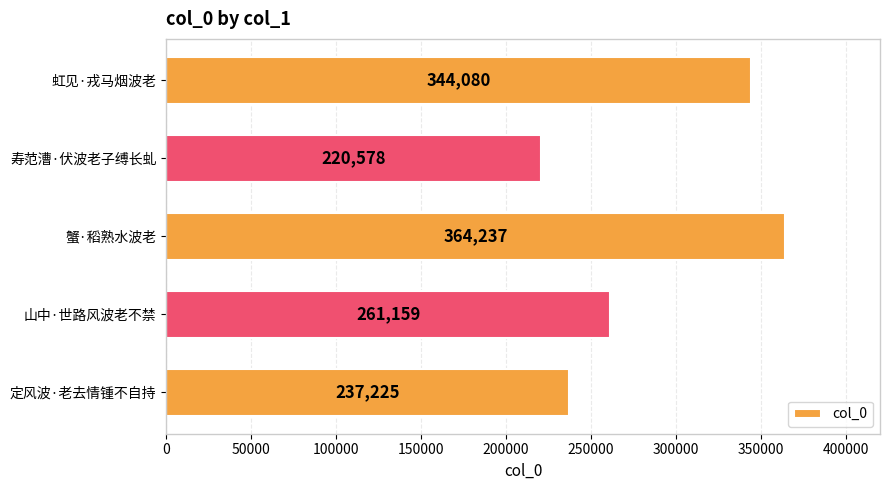

At which label is the value closest to 292407?

山中·世路风波老不禁